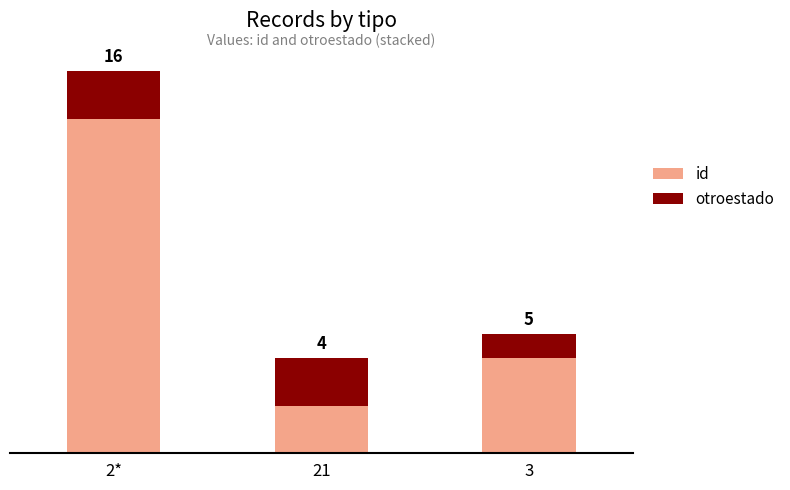

Where is otroestado nearest to the value 1?

3